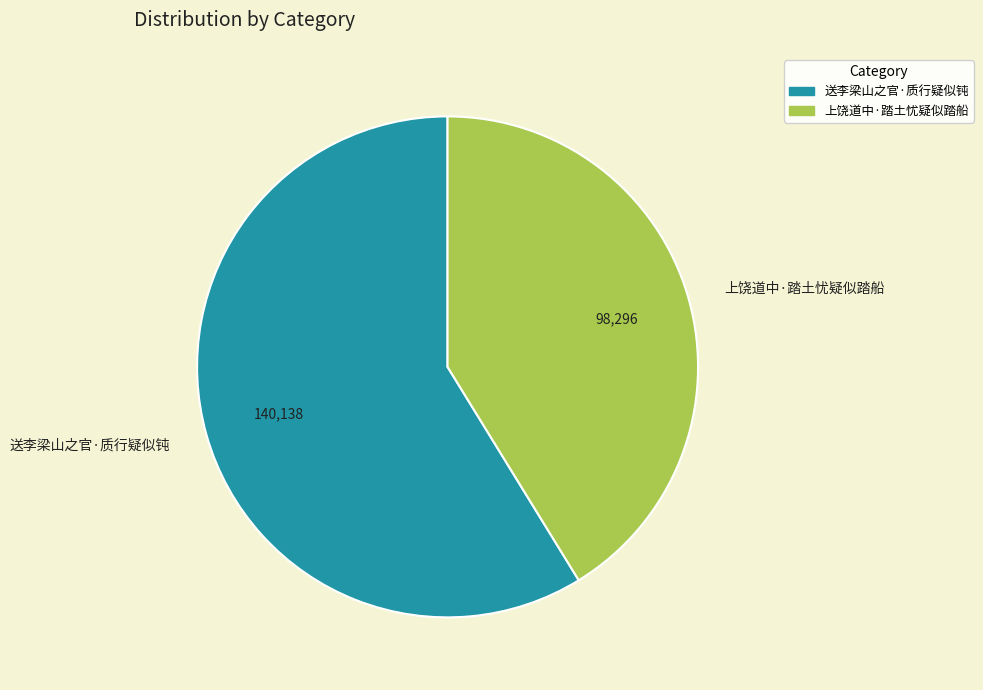

The 送李梁山之官·质行疑似钝 slice represents 59% of the pie. True or false?

True